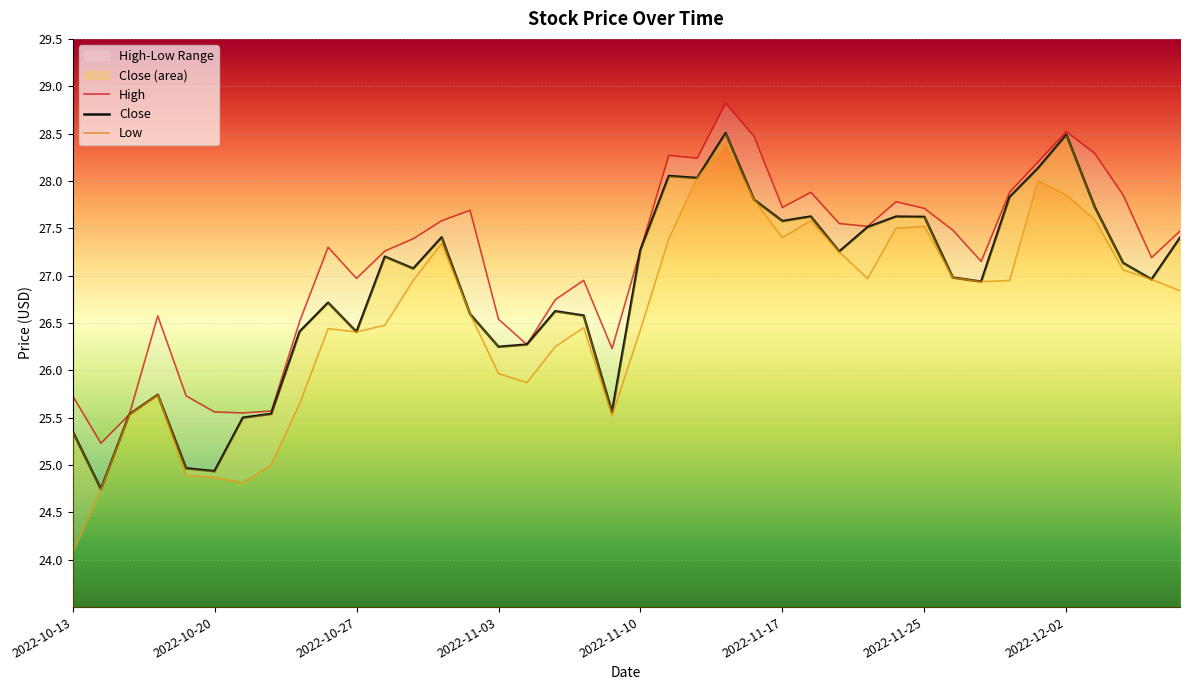

Rank the series by their average value, from lowest to highest.

Low, Close, High